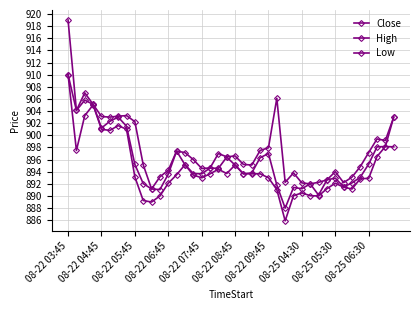

True or false: Low has more than 2 interior local peaks.

True